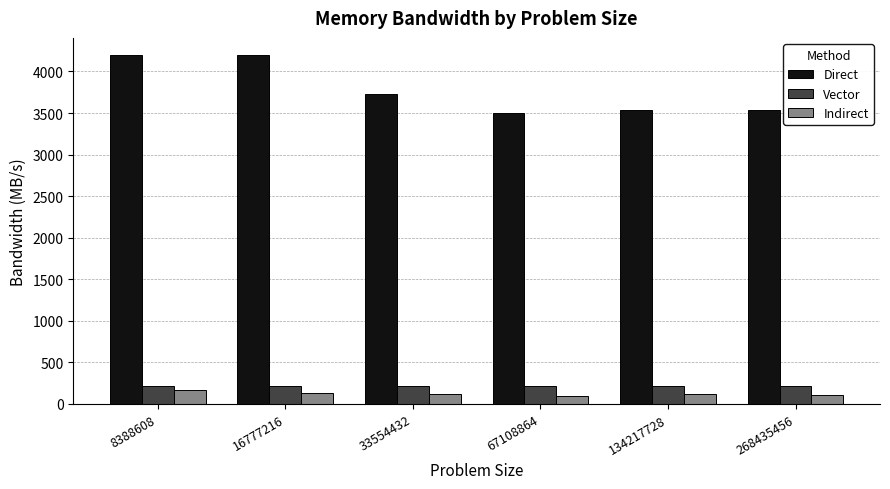

What is the average value of the Indirect series?

122.5